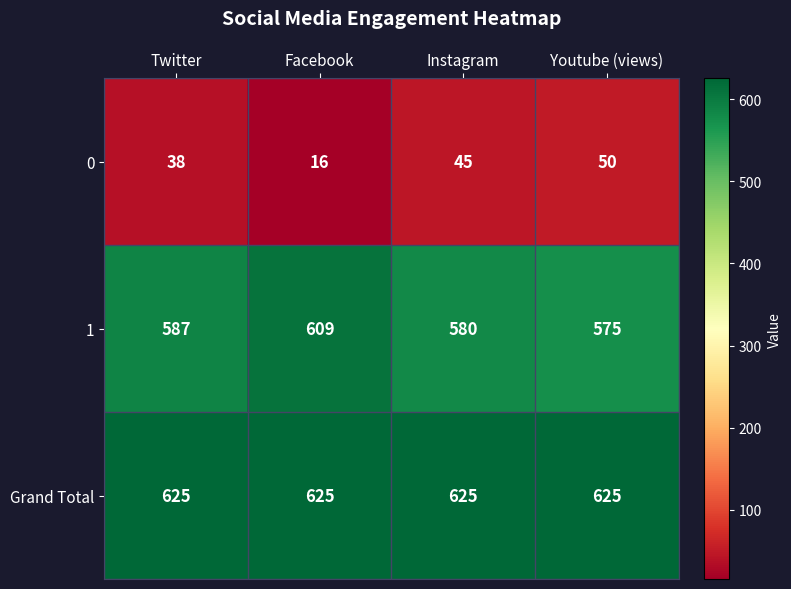

Reading left to right, extract all data points from this chart.

0: Twitter=38	Facebook=16	Instagram=45	Youtube (views)=50
1: Twitter=587	Facebook=609	Instagram=580	Youtube (views)=575
Grand Total: Twitter=625	Facebook=625	Instagram=625	Youtube (views)=625